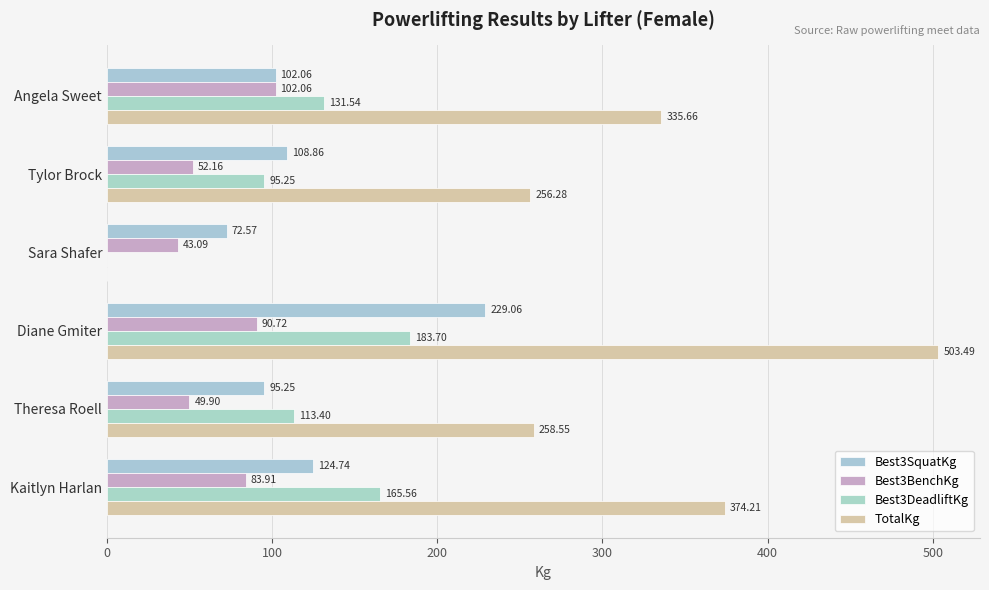

How many categories are shown in the chart?

6